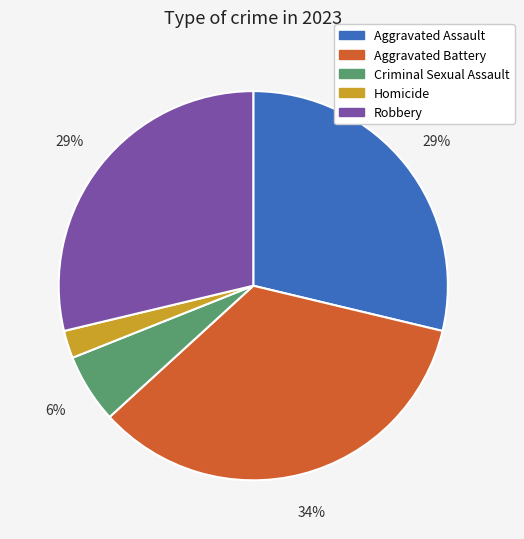

Is it true that Robbery is 29% of the pie?

True